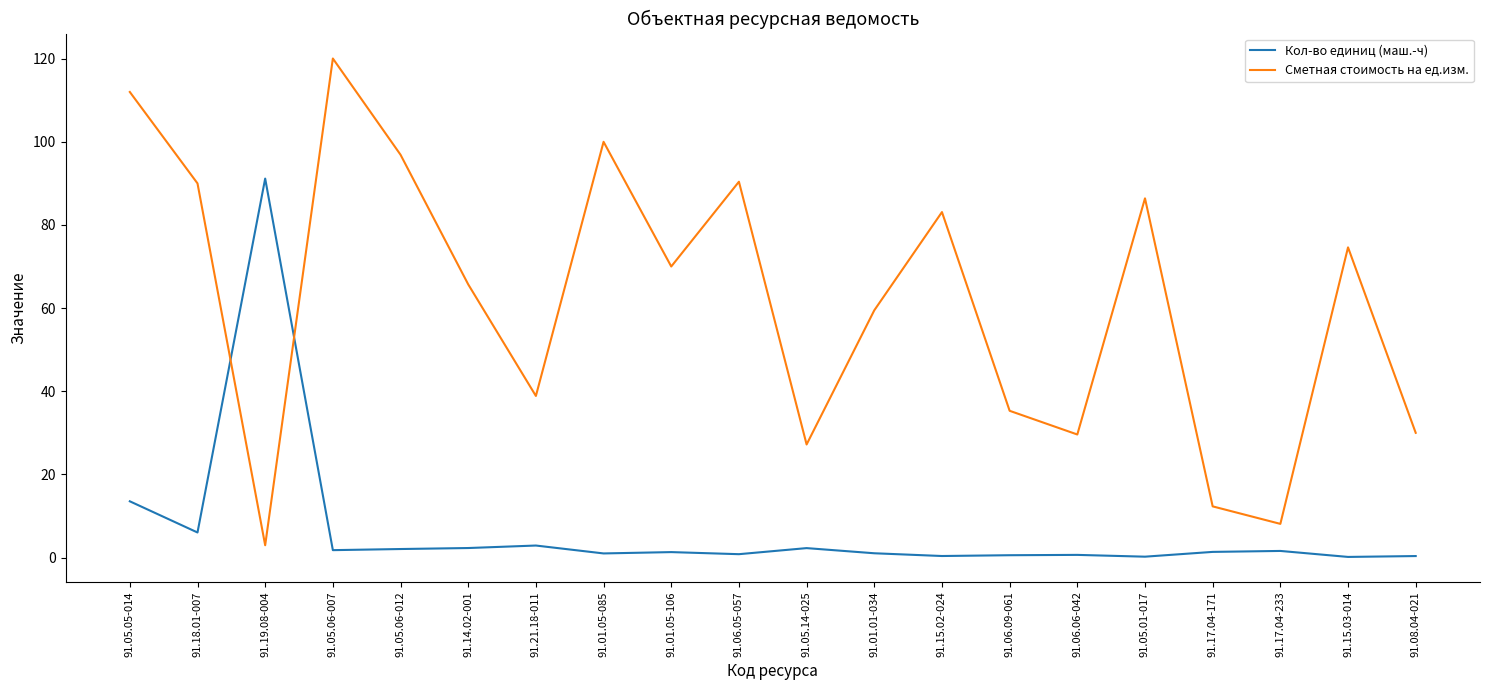

What is the average value of the Сметная стоимость на ед.изм. series?

61.6